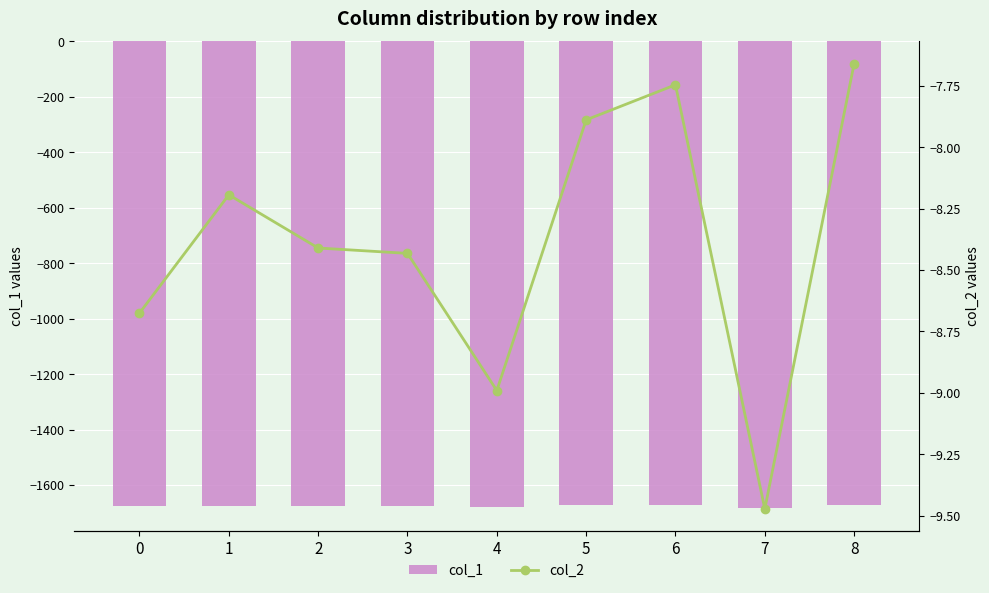

Which series has the largest range (max minus min)?

col_1